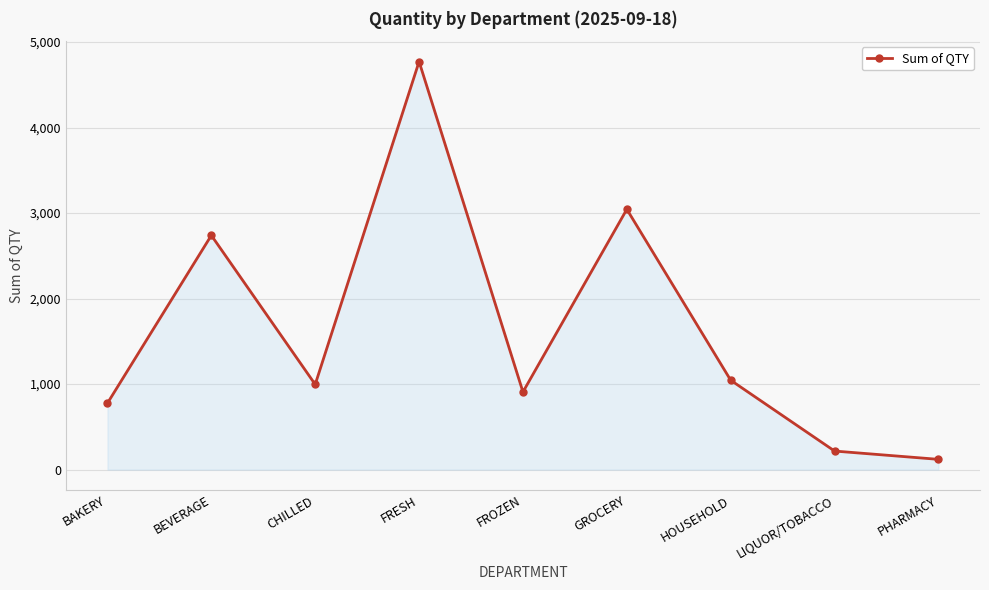

What is the greatest value displayed?

4771